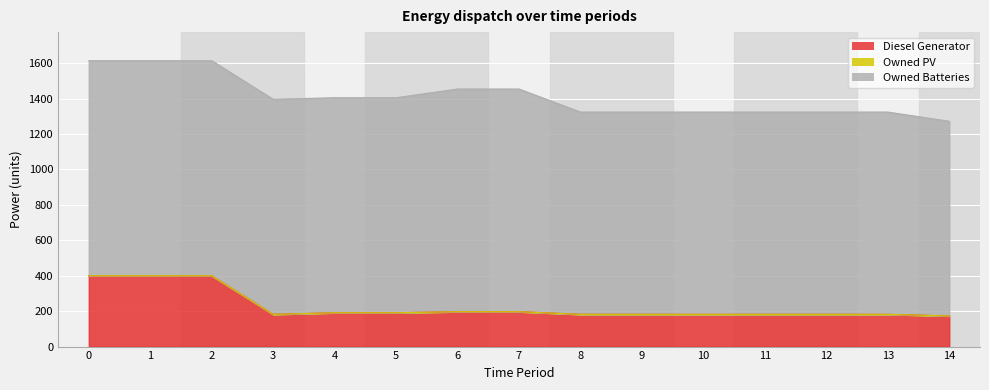

What is the difference between the highest and lowest values at 14?

1099